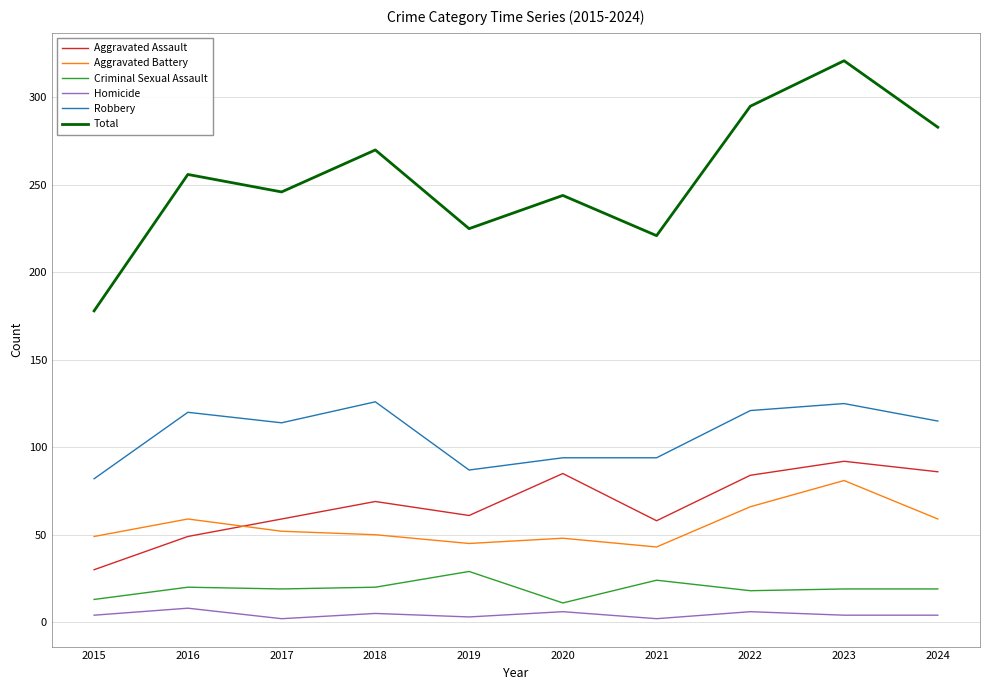

True or false: Total and Criminal Sexual Assault intersect in this chart.

False